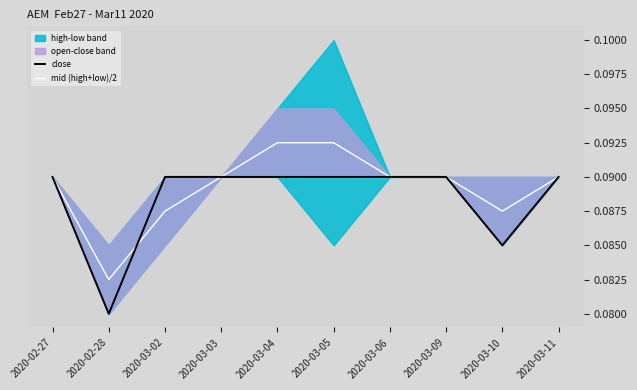

At which category is the sum across all series the highest?

2020-03-04